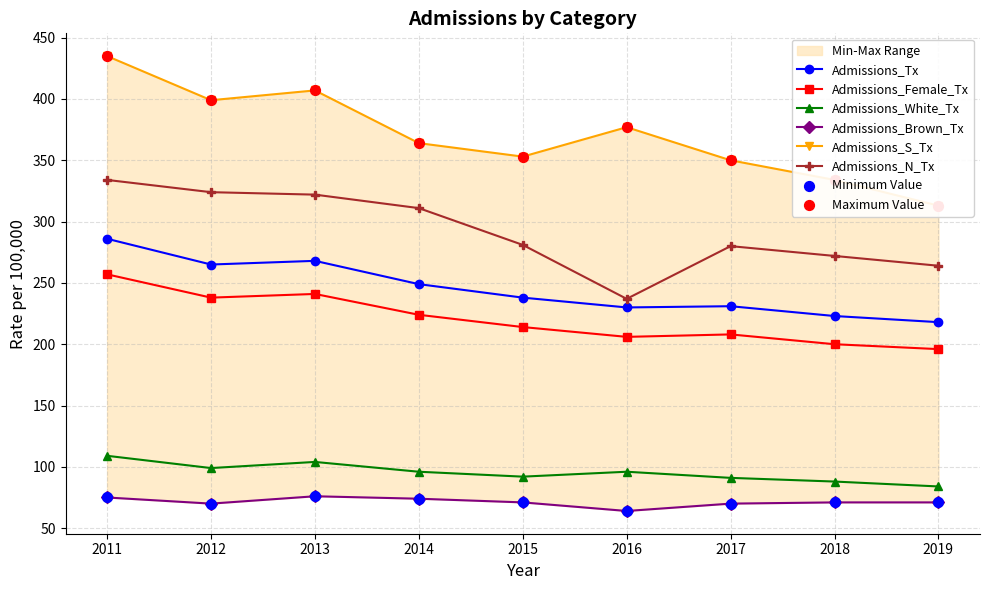

What are all the series names shown in the legend?

Admissions_Tx, Admissions_Female_Tx, Admissions_White_Tx, Admissions_Brown_Tx, Admissions_S_Tx, Admissions_N_Tx